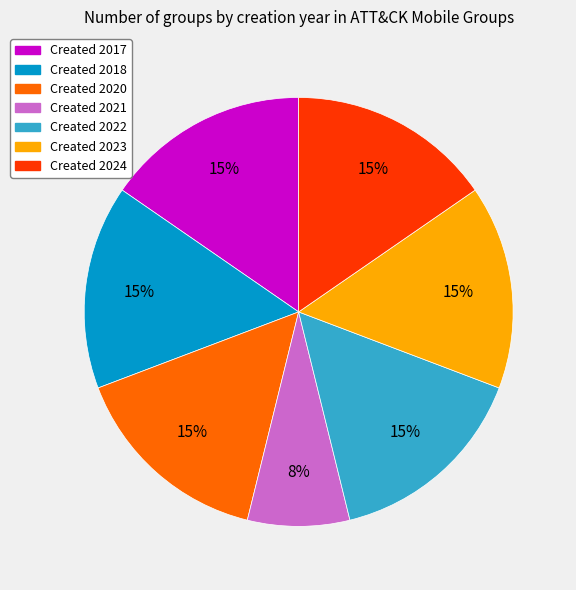

To the nearest percent, what is the average slice percentage?

14%